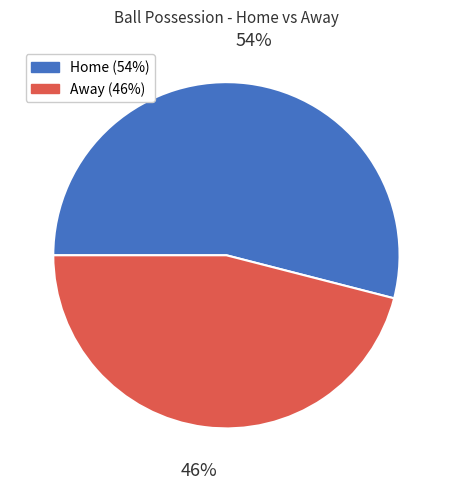

Is there a majority slice in this chart?

Yes